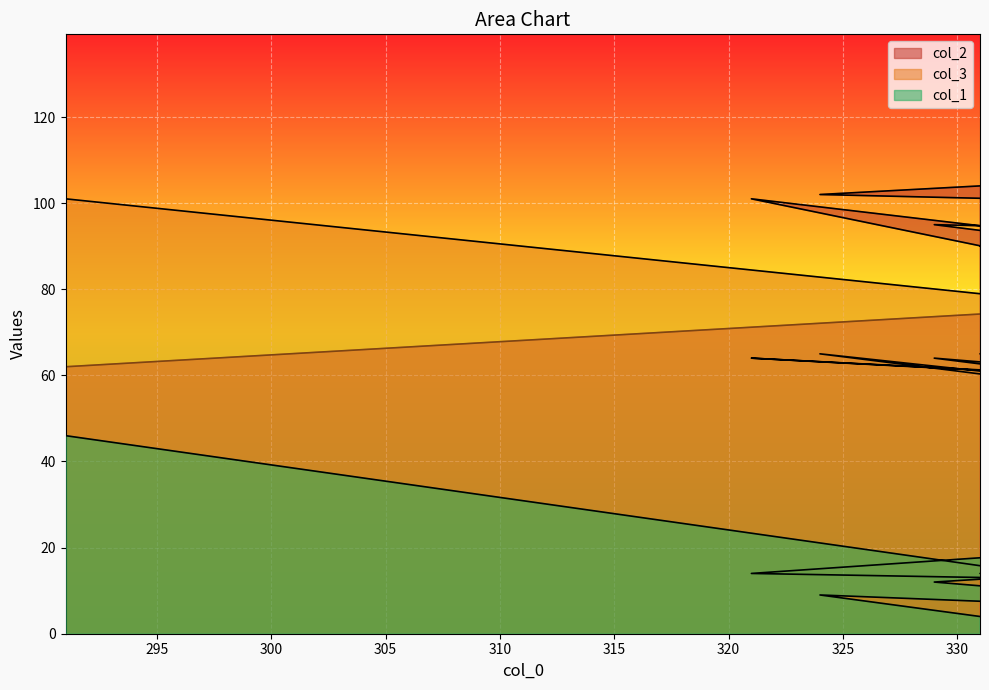

Does the chart display data point markers on the line(s)?

No